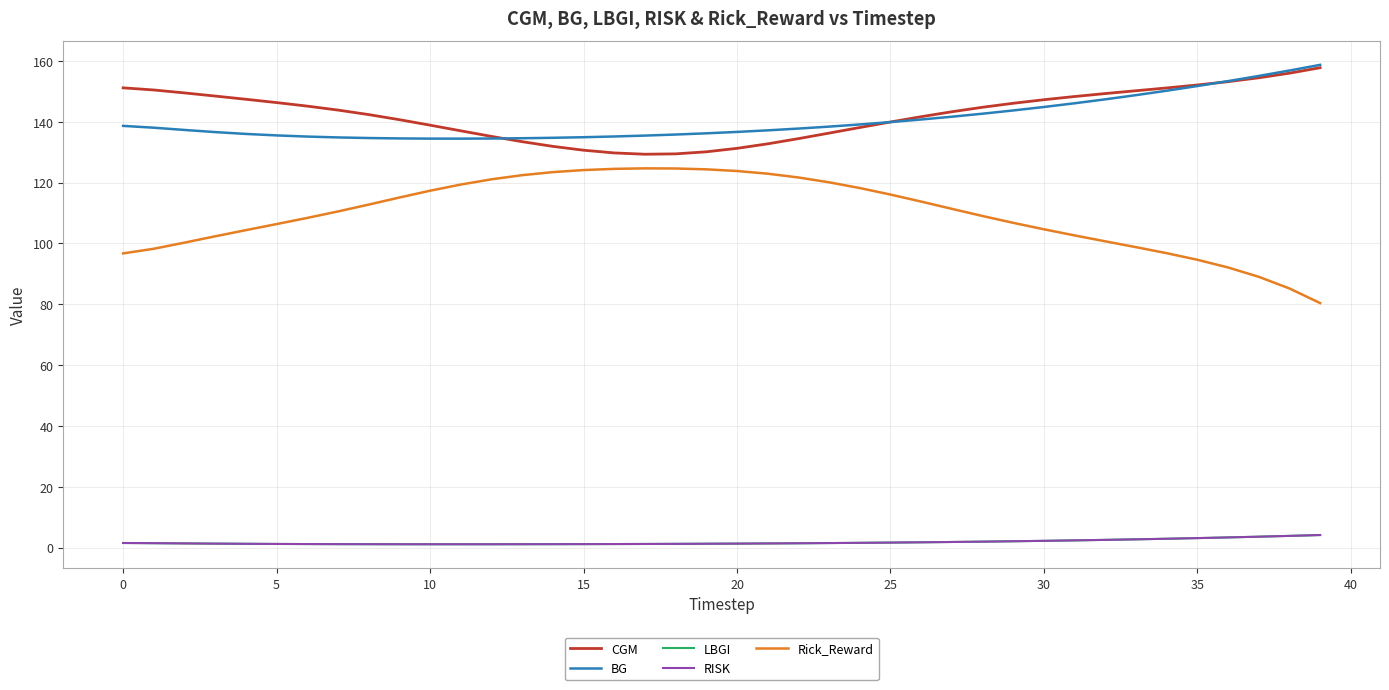

What is the average value of the LBGI series?

1.8